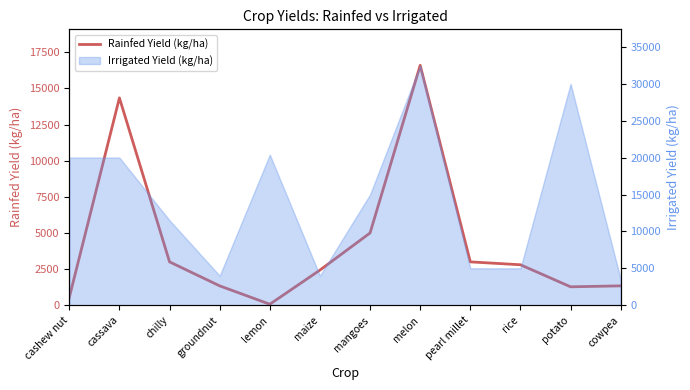

How many data points does each series have?

12